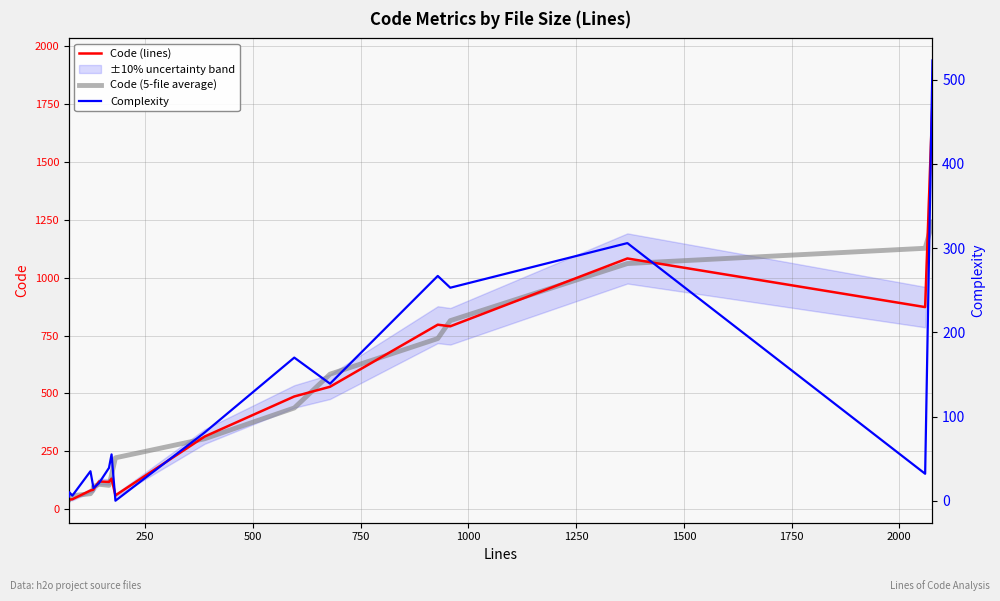

True or false: Complexity and Code (5-file average) cross at least once.

False